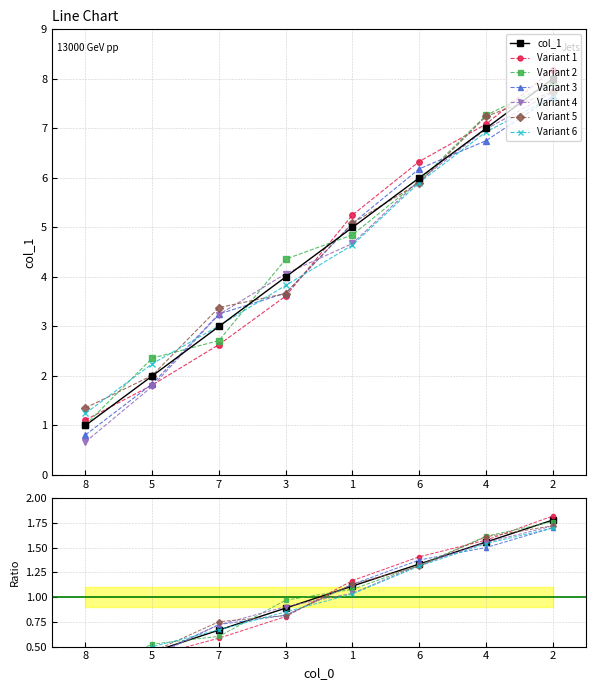

What is the sum of the values at 7 and 8?

4